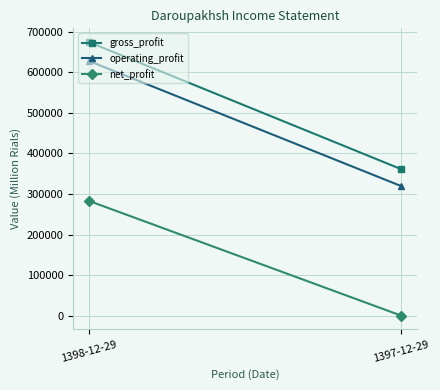

At which label is gross_profit closest to 518128?

1398-12-29